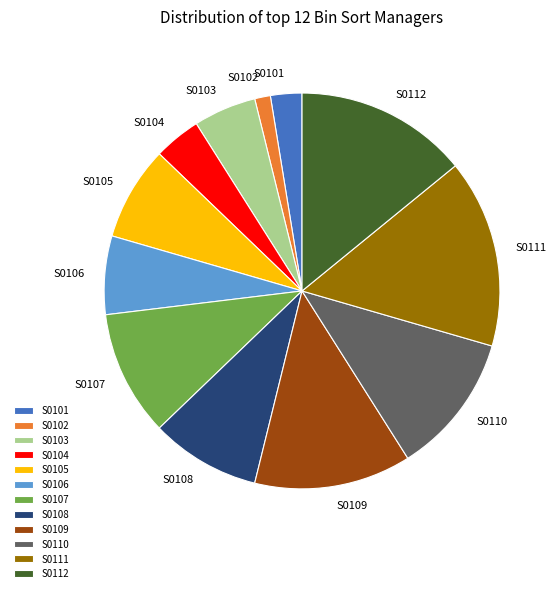

Approximately how many times larger is the value at S0106 compared to S0112?

0.5